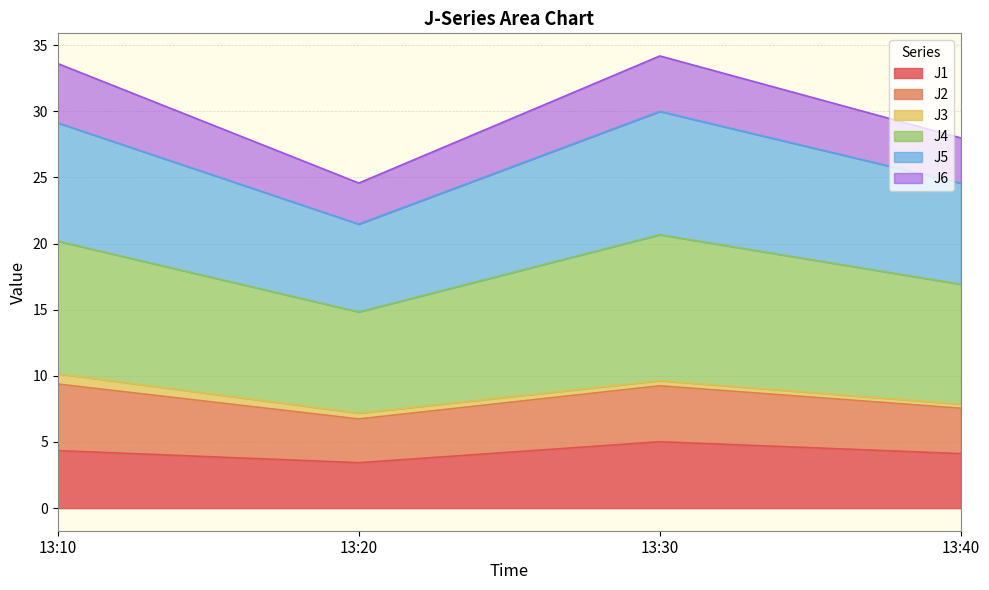

Which label corresponds to the smallest value in the chart?

13:20